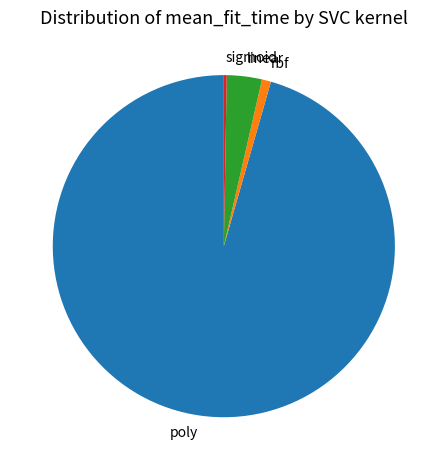

Is it true that rbf is 1% of the pie?

True